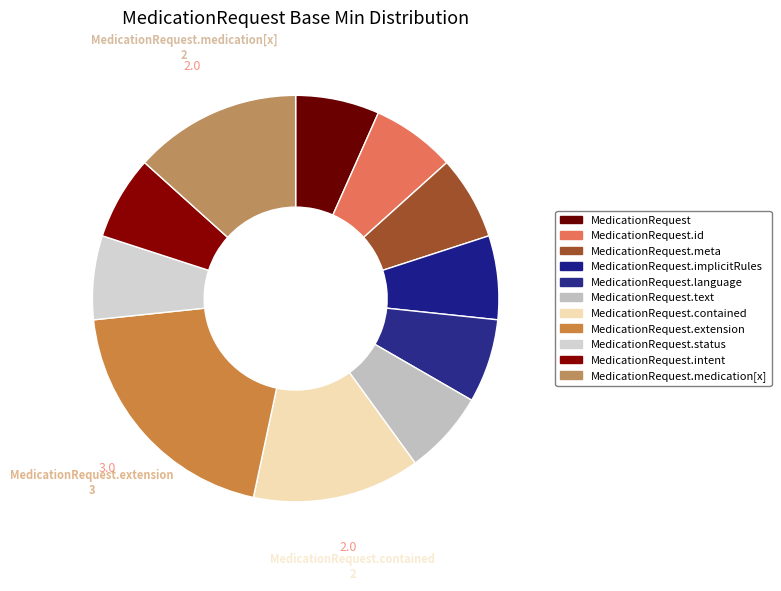

How many segments does this pie chart have?

11